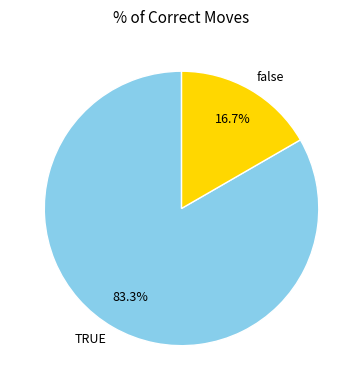

Rank the categories by value from lowest to highest.

false, TRUE